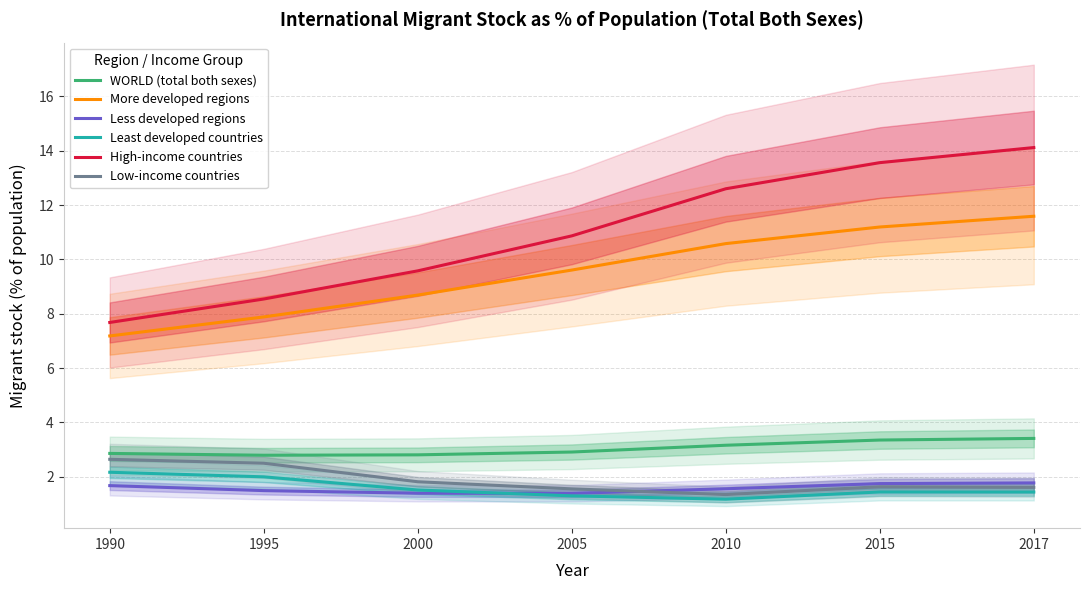

Which series has the largest total across all categories?

High-income countries